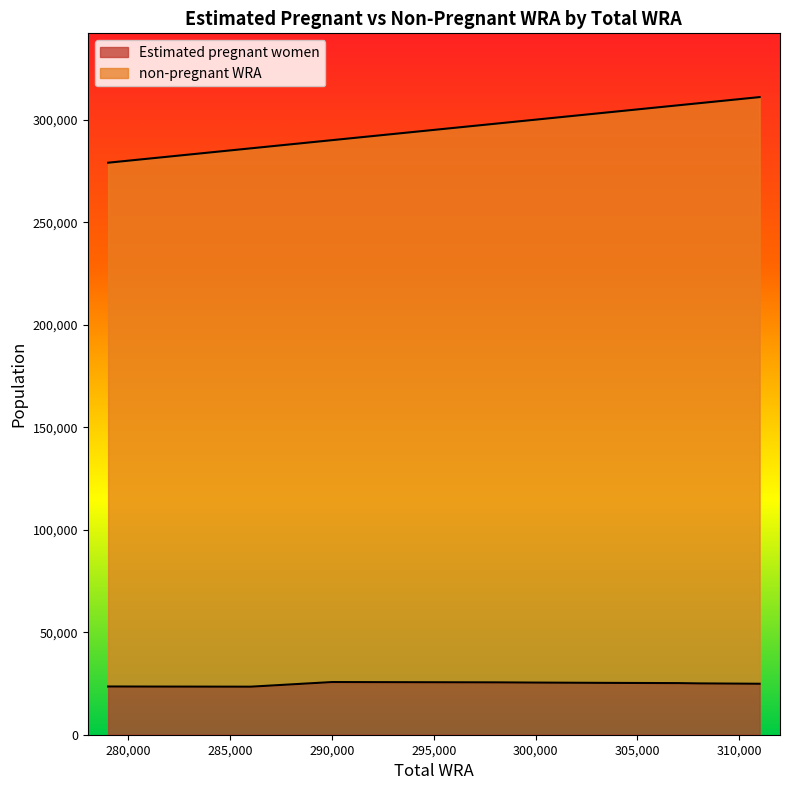

Which has a higher value, 308000 or 311000?

308000